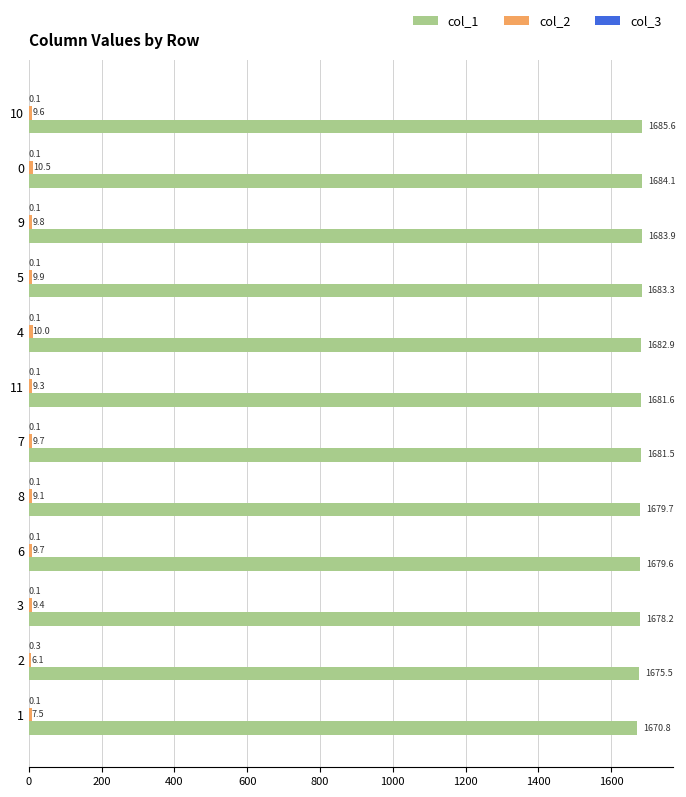

Which label corresponds to the largest value in the chart?

10